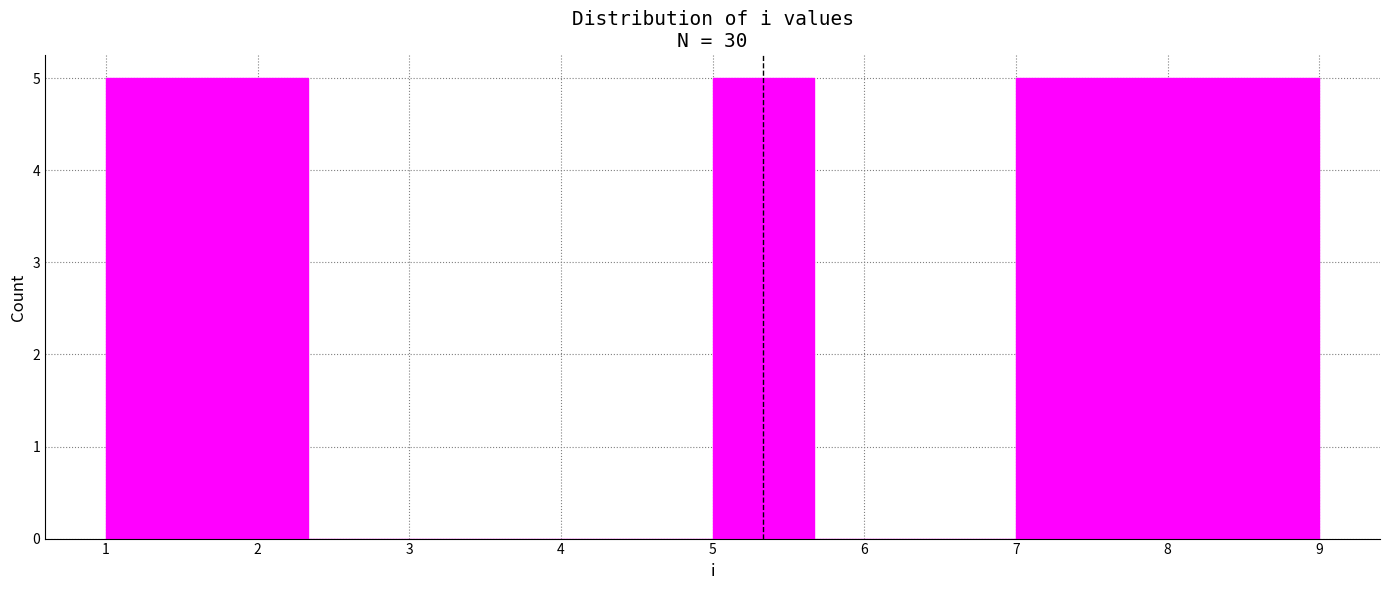

Reading left to right, list every bar in this chart as the range it spans on the x-axis followed by its height. Neither the bar edges nor the heights are printed on the chart, so give them approximately, as read against the axes.

1.0 to 1.7: 5
1.7 to 2.3: 5
2.3 to 3.0: 0
3.0 to 3.7: 0
3.7 to 4.3: 0
4.3 to 5.0: 0
5.0 to 5.7: 5
5.7 to 6.3: 0
6.3 to 7.0: 0
7.0 to 7.7: 5
7.7 to 8.3: 5
8.3 to 9.0: 5